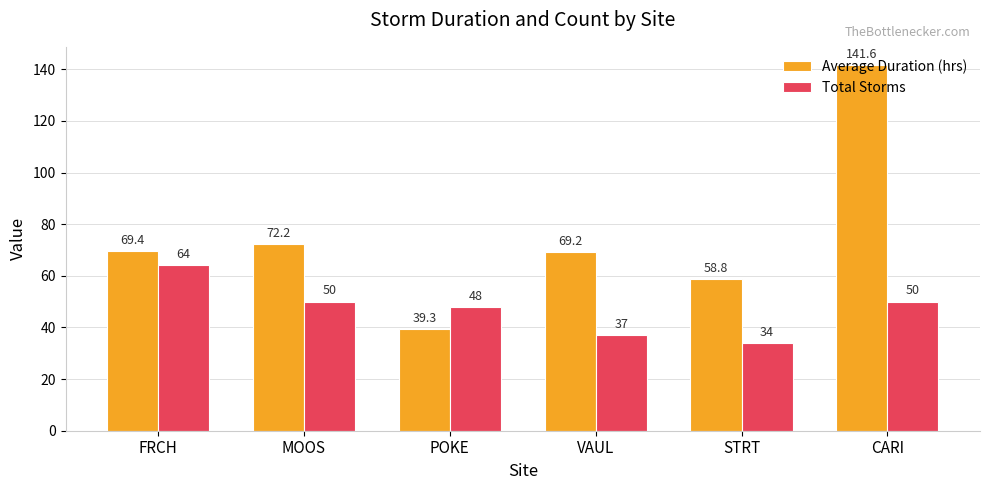

Which category has the highest value in the Average Duration (hrs) series?

CARI